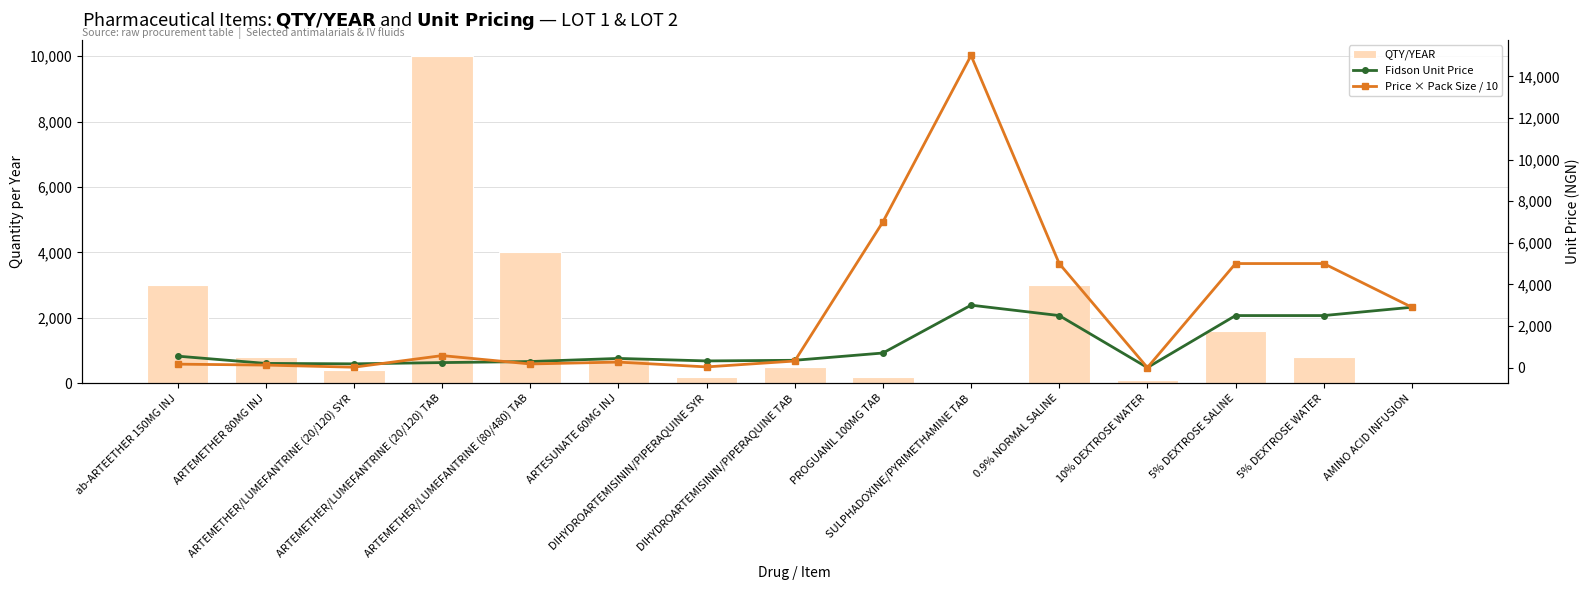

What is the total value across all series at DIHYDROARTEMISININ/PIPERAQUINE SYR?

552